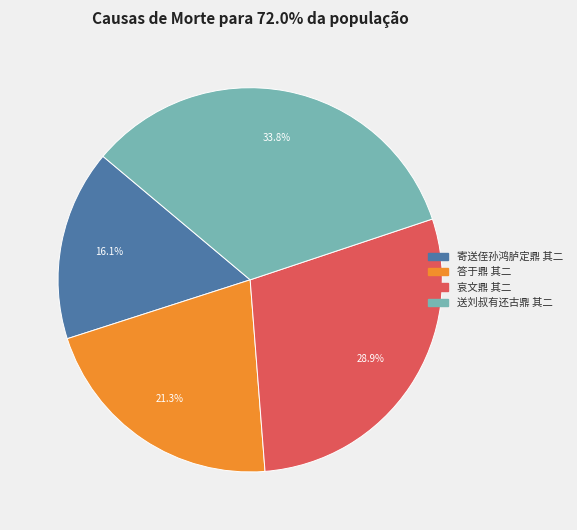

Which has a higher value, 哀文鼎 其二 or 送刘叔有还古鼎 其二?

送刘叔有还古鼎 其二